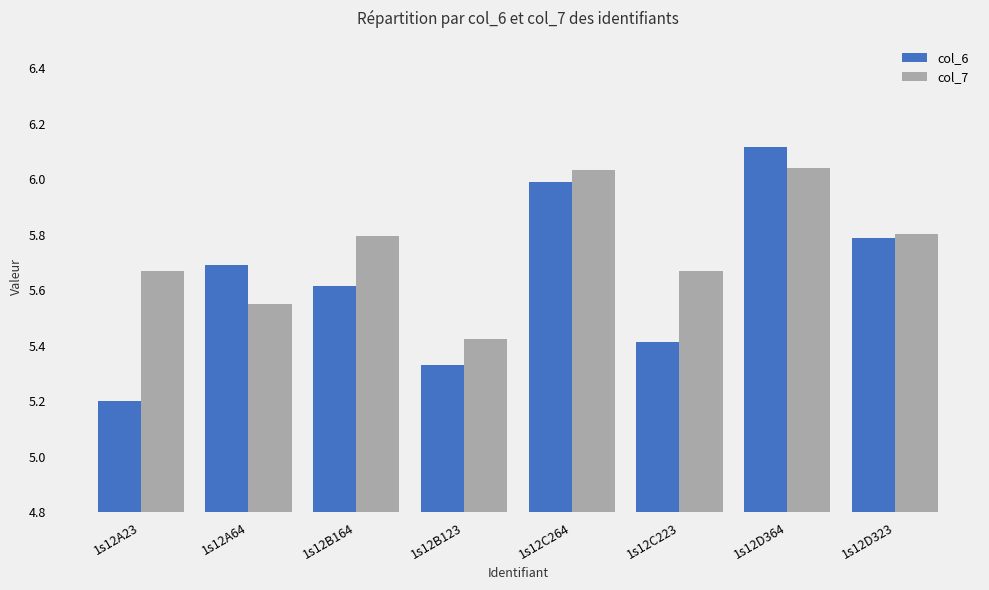

What is the difference between the col_6 values at 1s12B123 and 1s12A23?

0.1